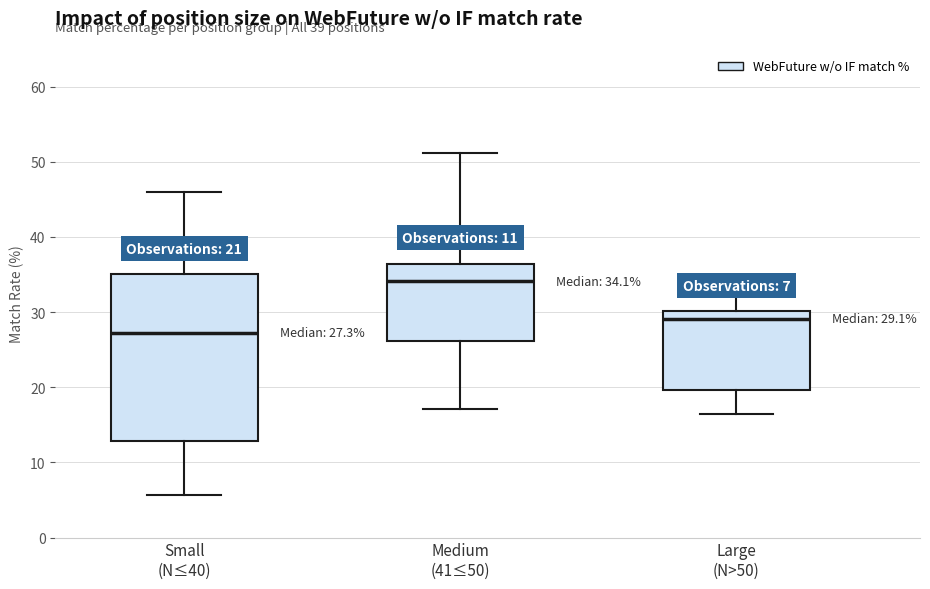

Which box is the tallest, from its lower edge to its upper edge?

Small (N≤40)